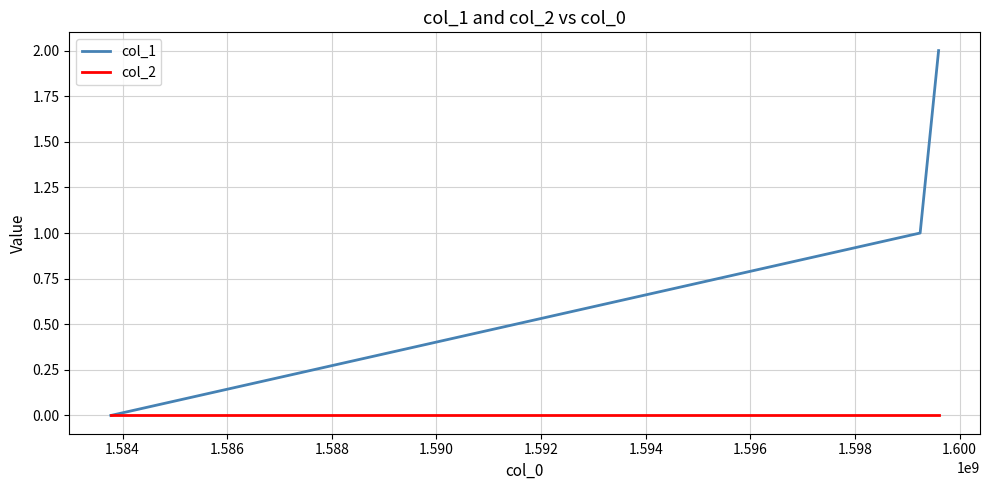

Does the chart have visible grid lines?

Yes